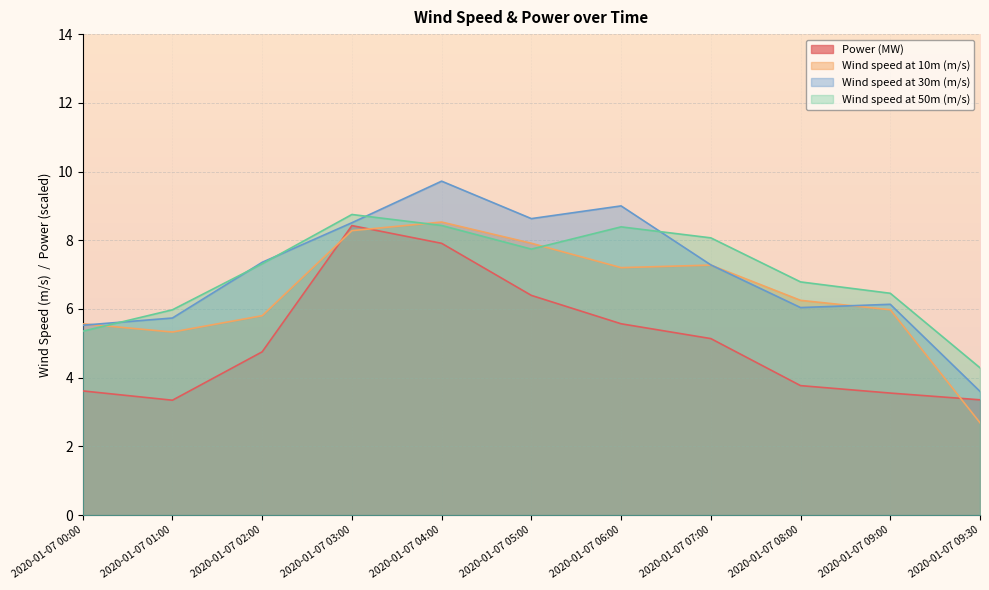

What is the difference between the Wind speed at 10m (m/s) values at 2020-01-07 08:00 and 2020-01-07 00:00?

0.7